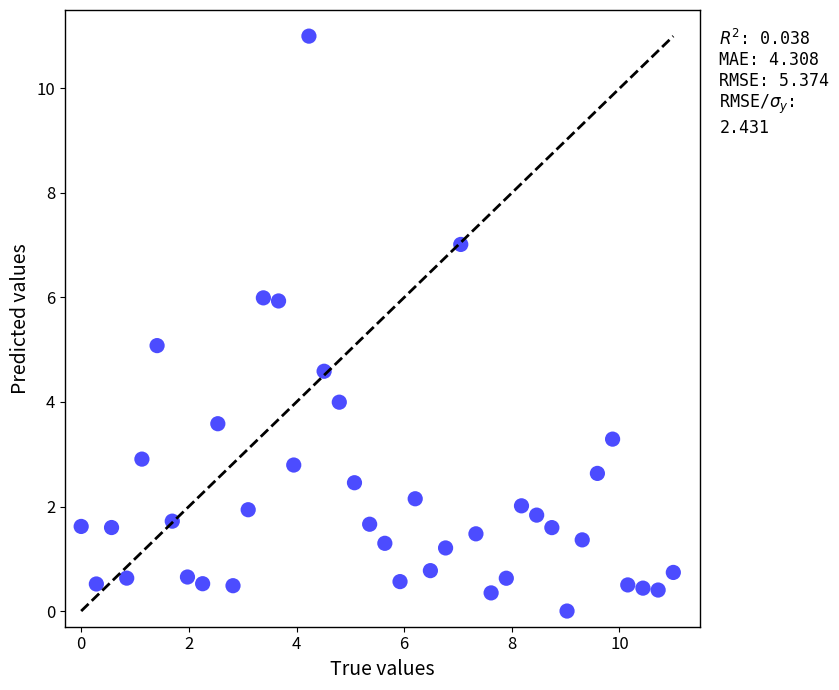

What is the range of Y values (max minus min)?

11.0